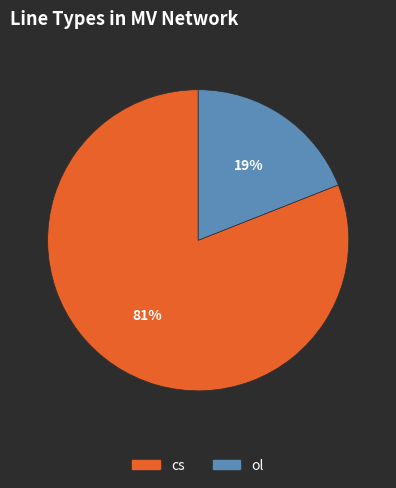

Count the number of slices in the pie.

2